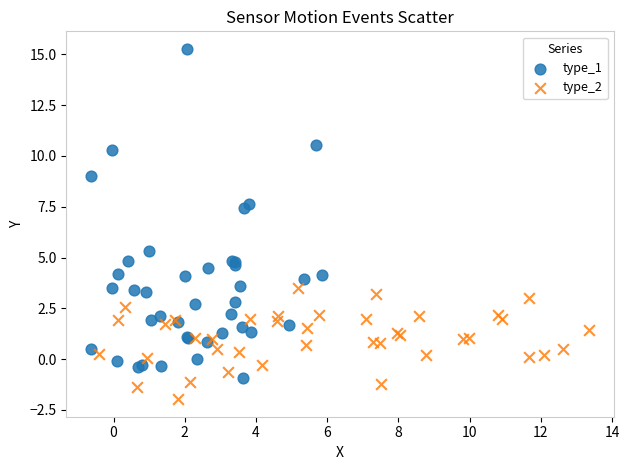

Which series reaches the maximum Y coordinate?

type_1